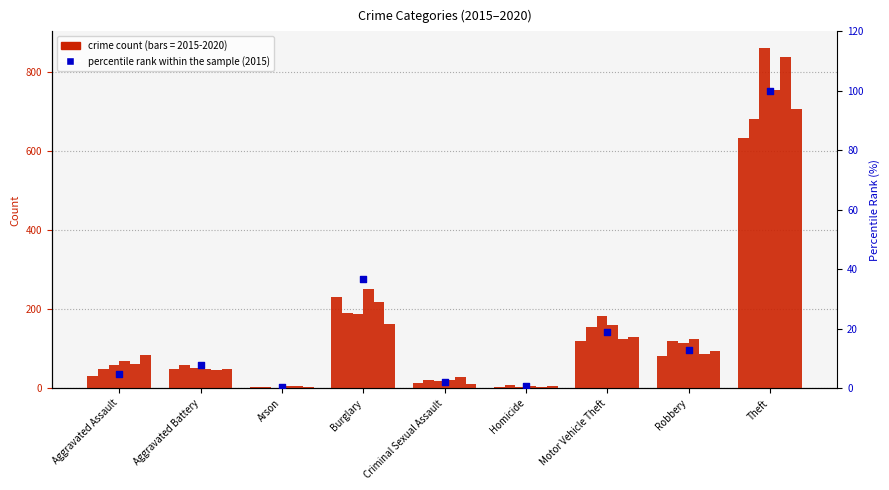

Between Motor Vehicle Theft and Criminal Sexual Assault, which is larger?

Motor Vehicle Theft